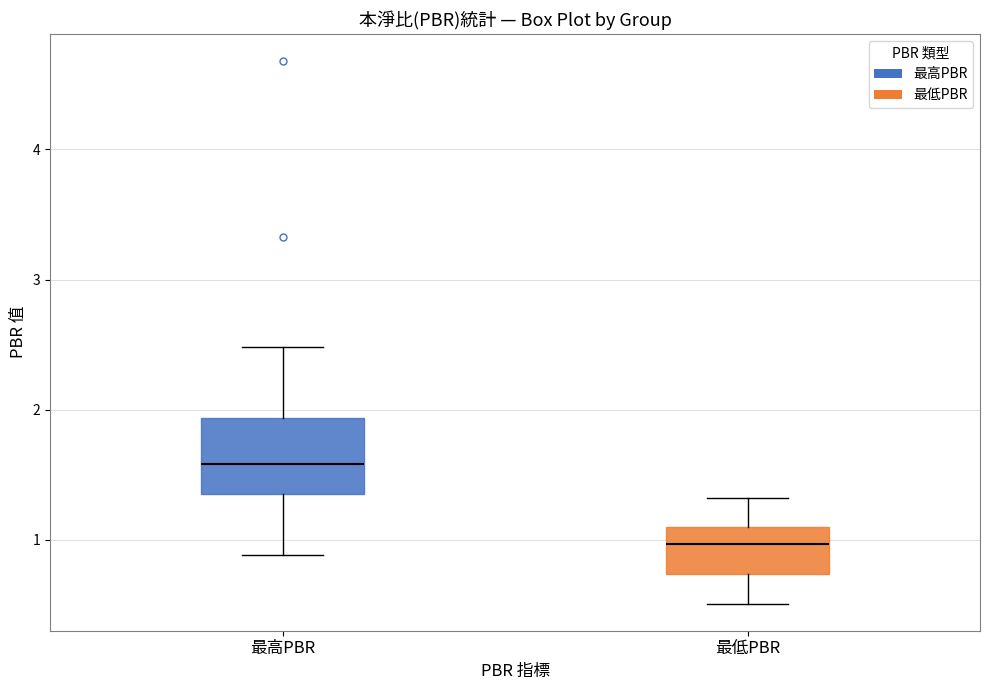

Where does the lower whisker of the box for 最高PBR end on the y-axis? The values are not printed on the chart, so give them approximately, as read against the axis.

0.9